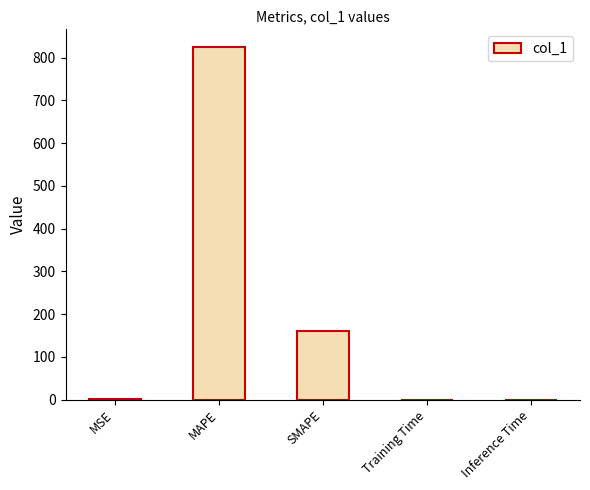

What value does the data have at SMAPE?

161.0